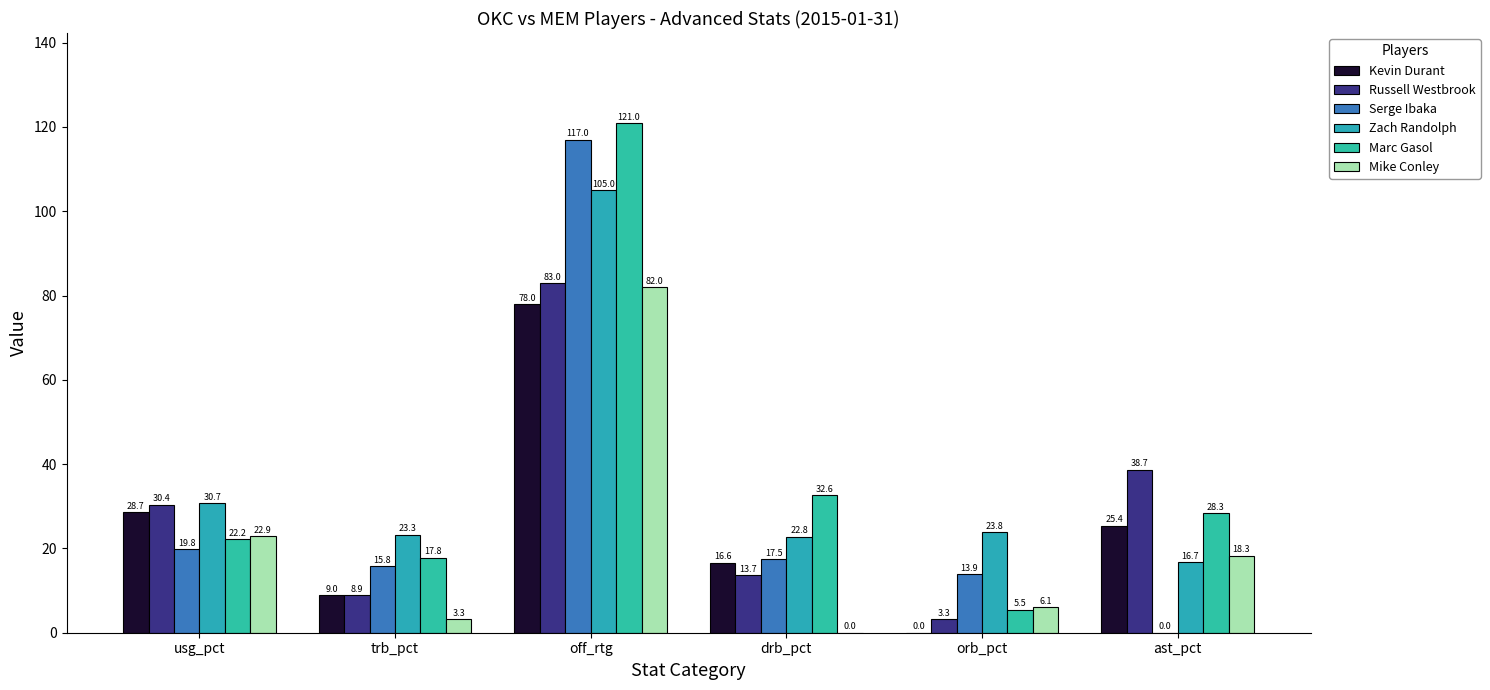

The Kevin Durant series shows 25.4 at ast_pct. True or false?

True